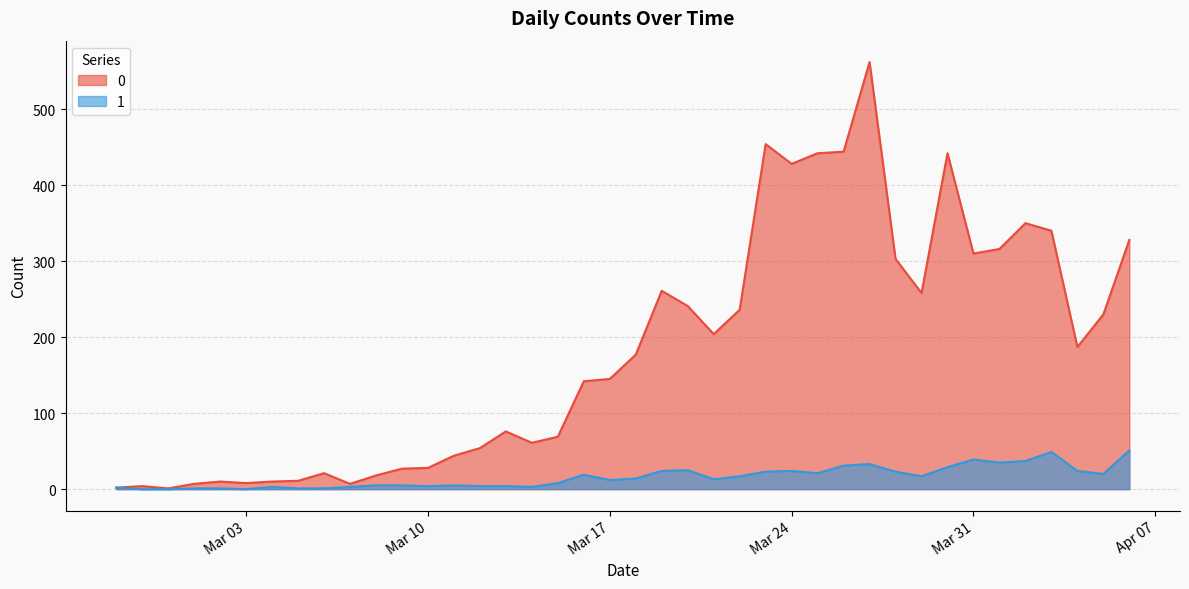

How many values in 1 are above zero?

37